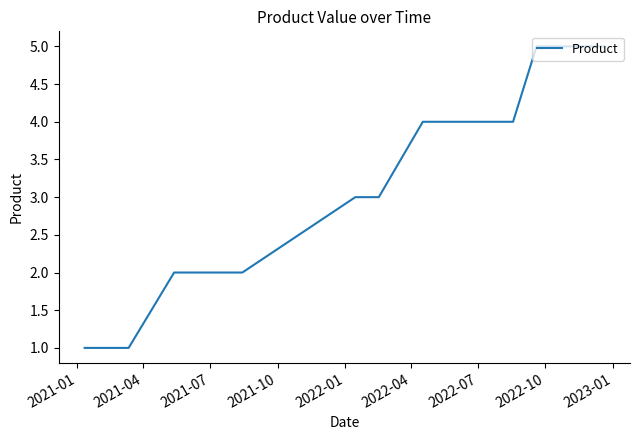

What is the difference between the maximum and minimum values?

4